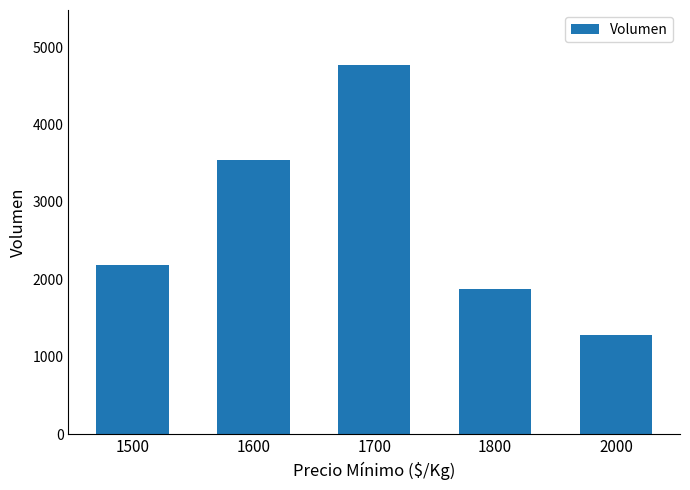

What is the greatest value displayed?

4764